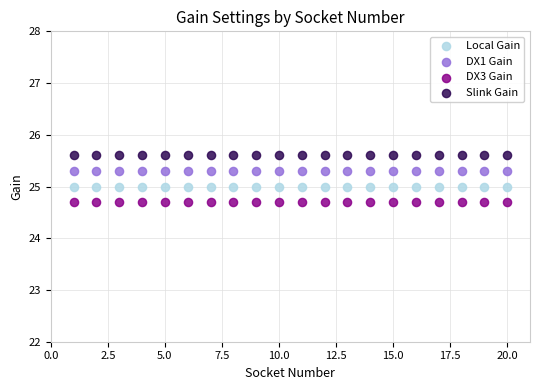

Which series contains the highest Y value?

Slink Gain